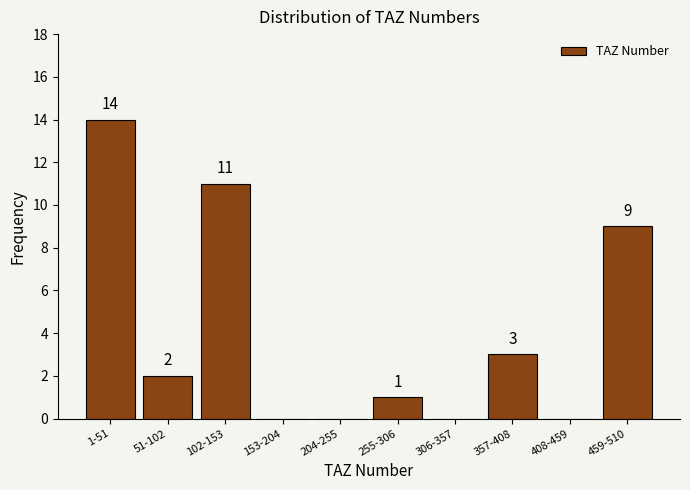

Reading left to right, what are all the values shown in this chart?

1-51=14	51-102=2	102-153=11	153-204=0	204-255=0	255-306=1	306-357=0	357-408=3	408-459=0	459-510=9